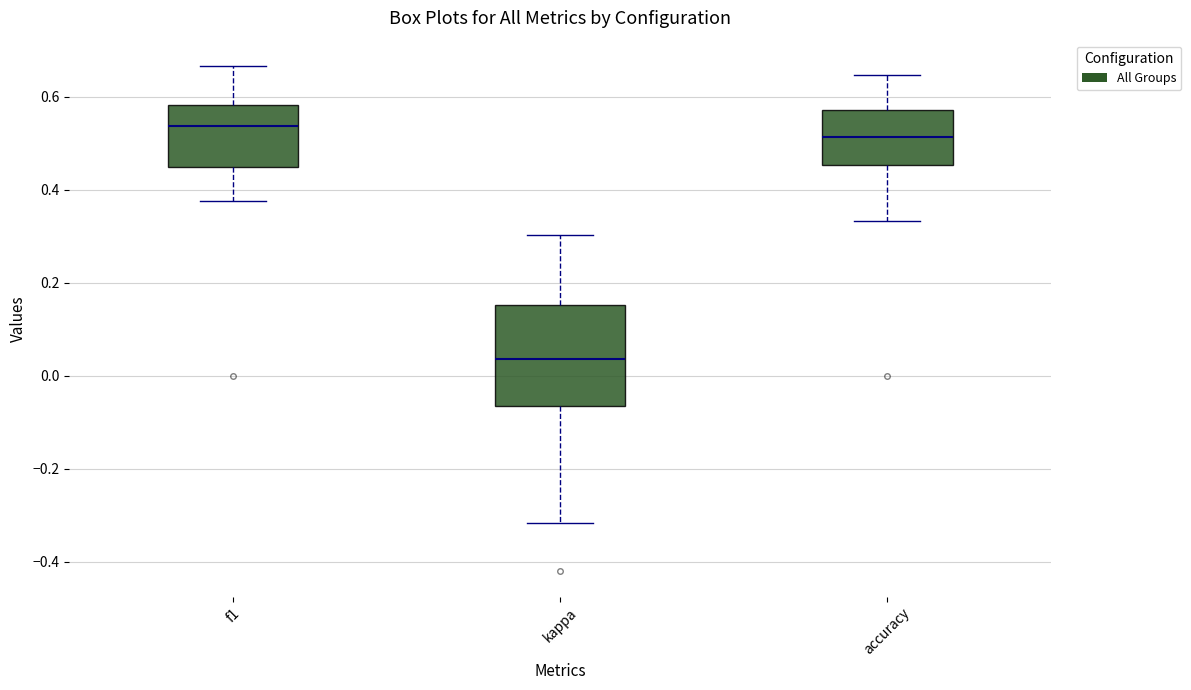

Where is the upper edge of the box for accuracy on the y-axis? The values are not printed on the chart, so give them approximately, as read against the axis.

0.58